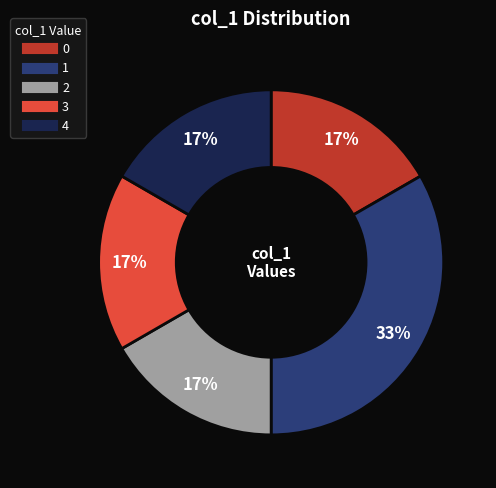

Does any single category account for the majority?

No